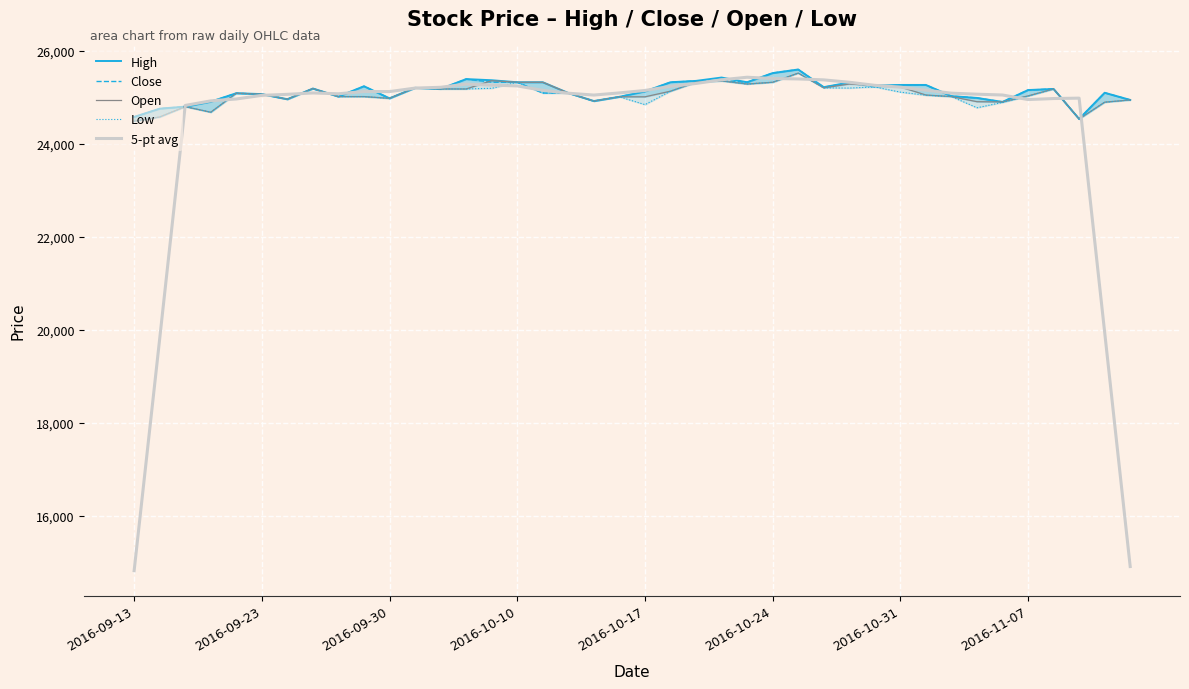

What is the value of the High point at the 25th from the left?

25324.0